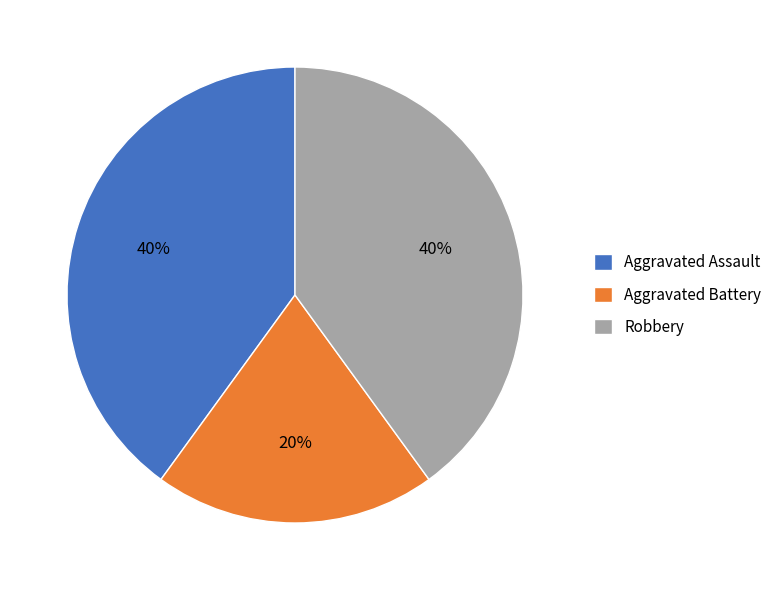

How many slices are in this pie chart?

3